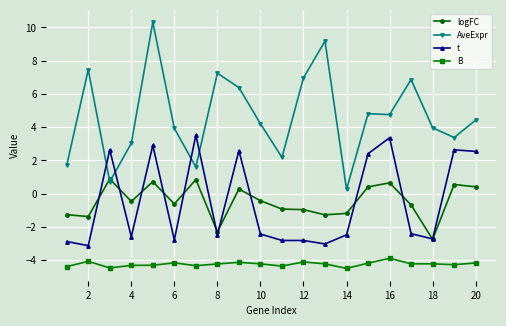

Which series has the largest total across all categories?

AveExpr